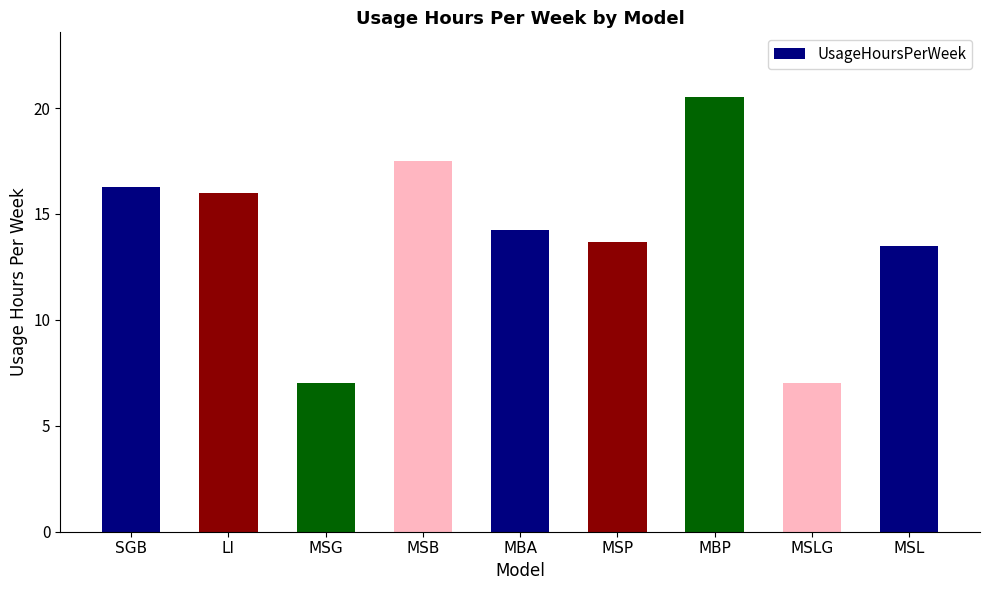

What is the sum of the values at SGB and MBA?

30.5